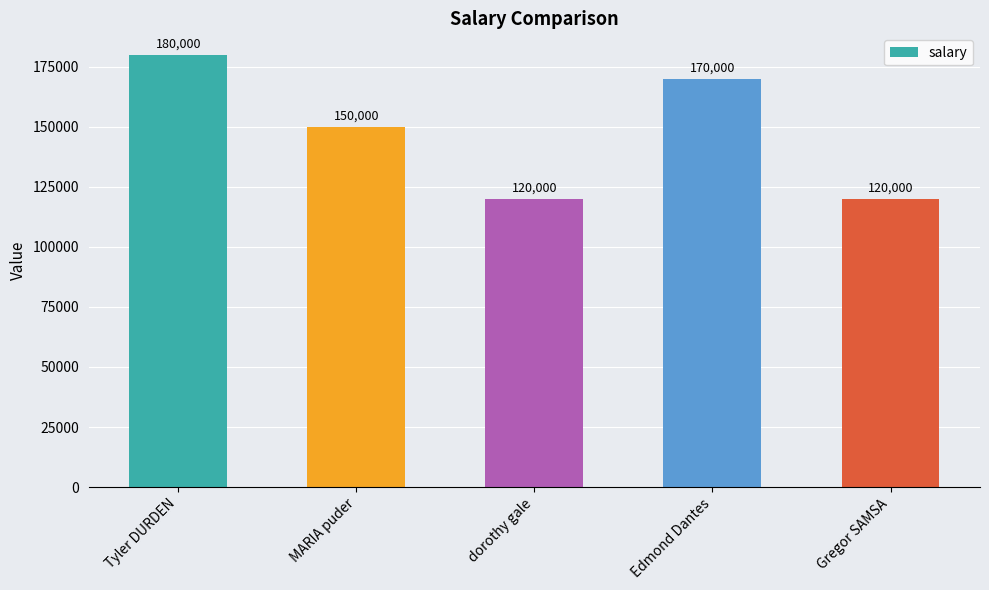

At which category does the chart reach its peak across all series?

Tyler DURDEN